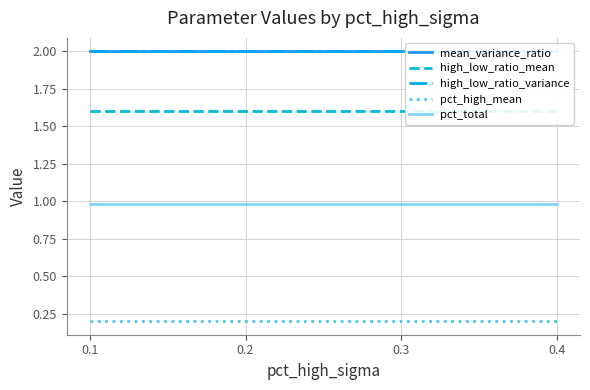

The pct_total series shows 1.0 at 0.1. True or false?

True